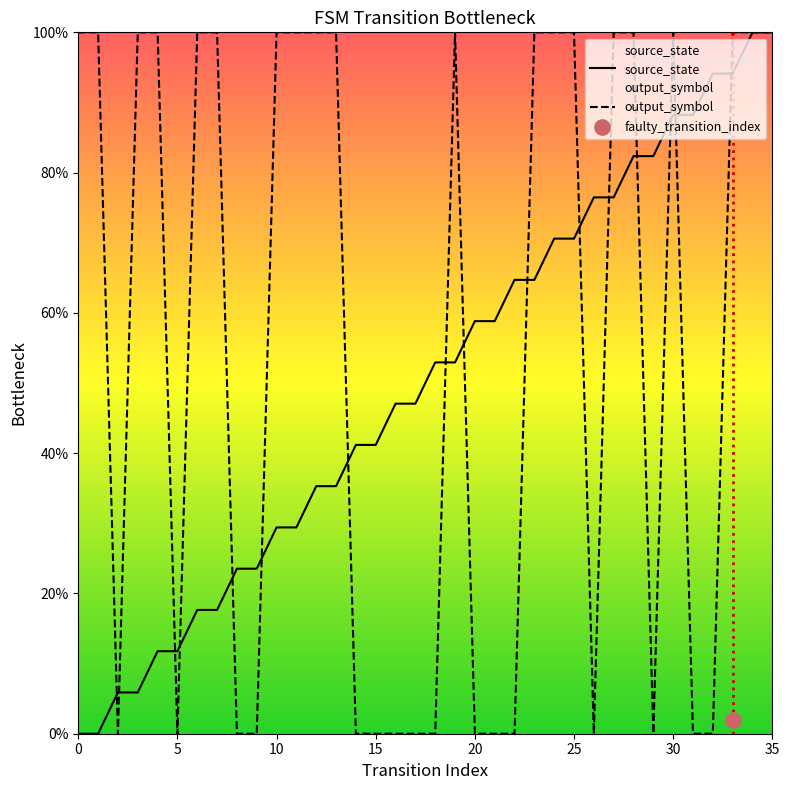

Which series has the largest Y range (max minus min)?

source_state